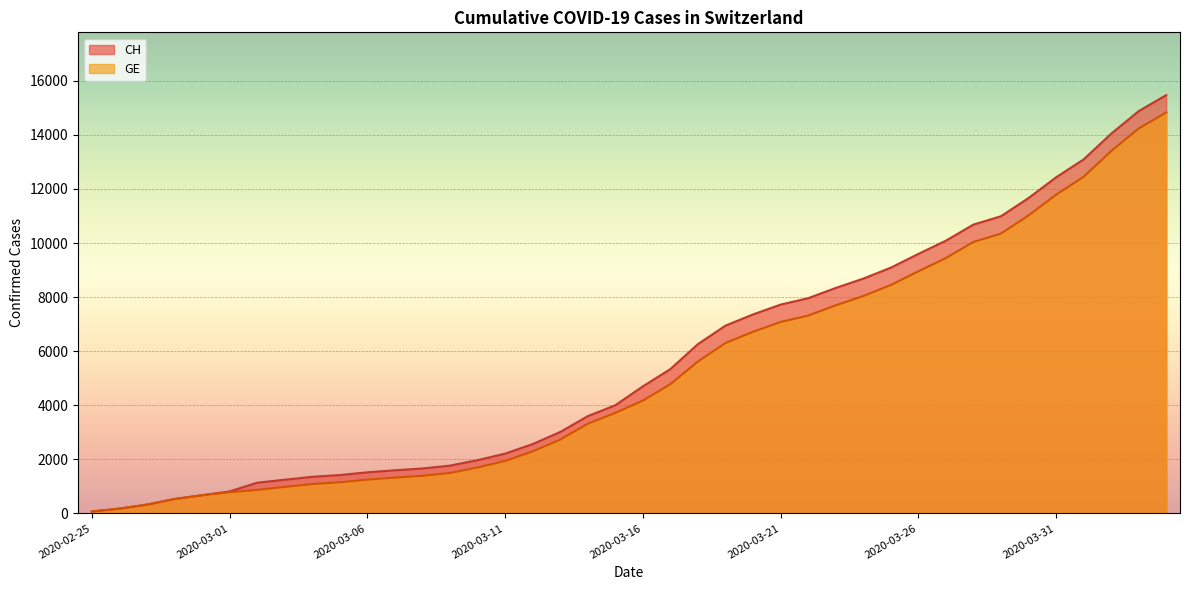

Read the CH value at 2020-03-24, to the nearest 10.

8680